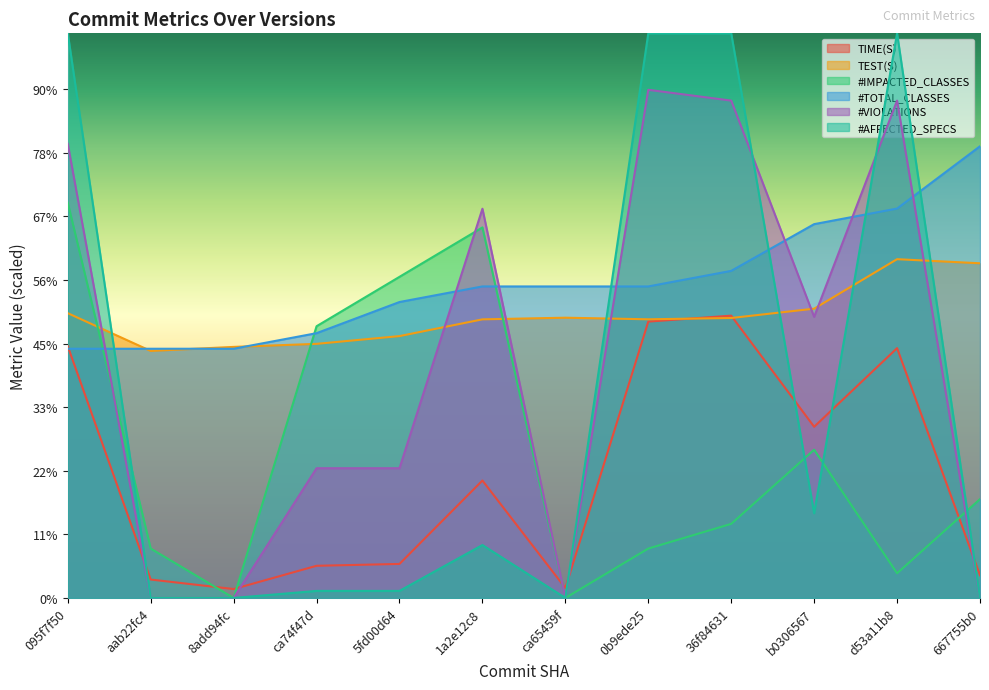

What is the label of the 10th point from the right?

8add94fc